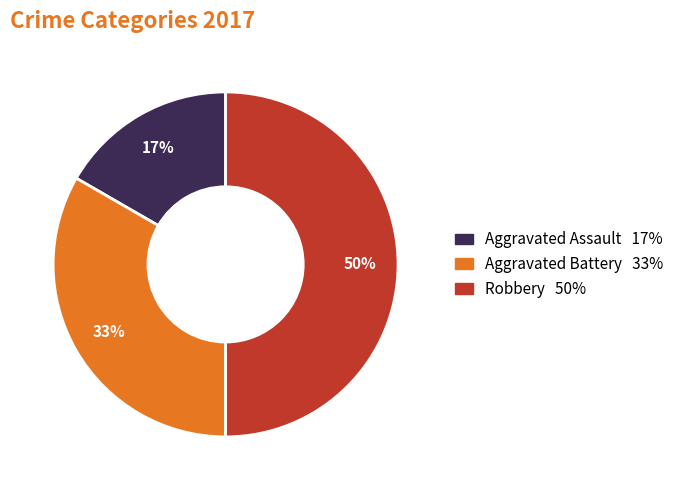

Which has a higher value, Aggravated Battery or Aggravated Assault?

Aggravated Battery